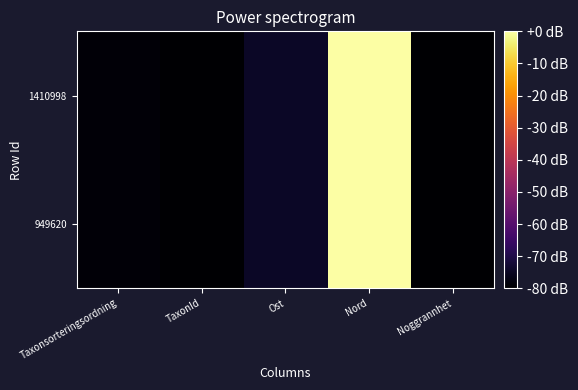

Rank the series at Nord from lowest to highest value.

1410998, 949620